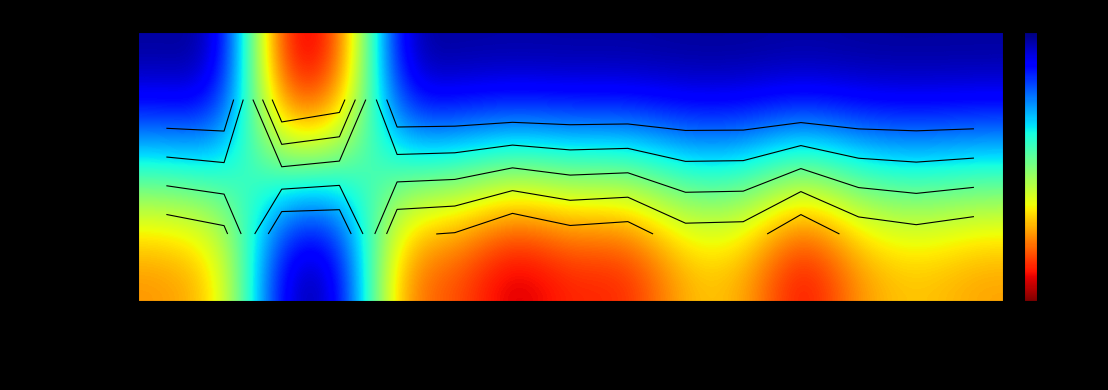

What is the sum of all Darrun Hilliard values?

131.5